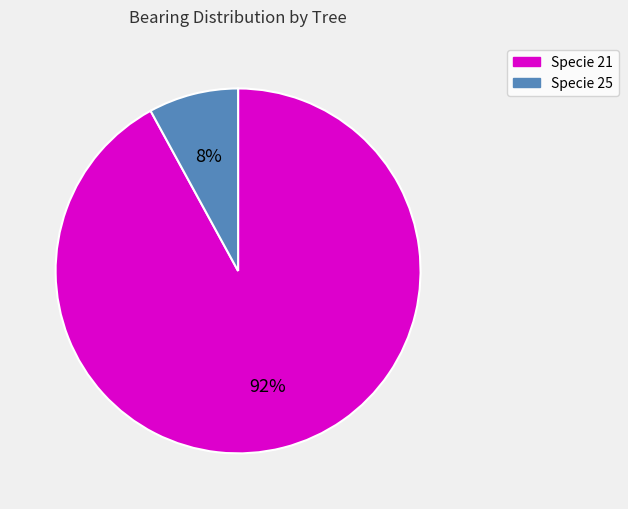

To the nearest percent, what is the difference between the largest and smallest slice percentages?

84%